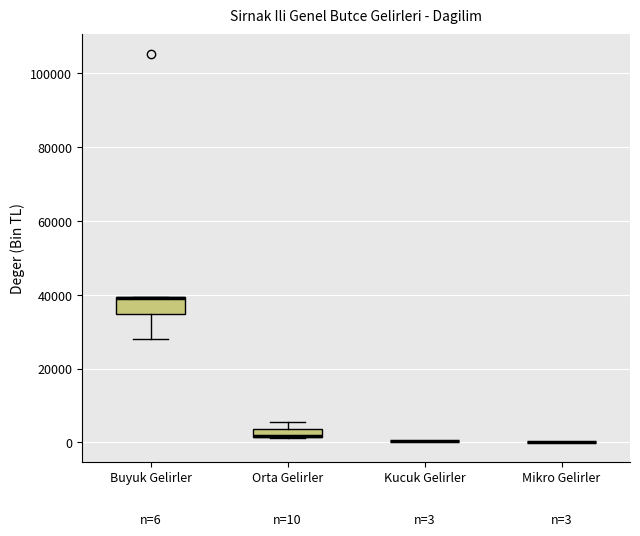

Comparing the boxes themselves (not the whiskers), which one is the tallest?

Buyuk Gelirler